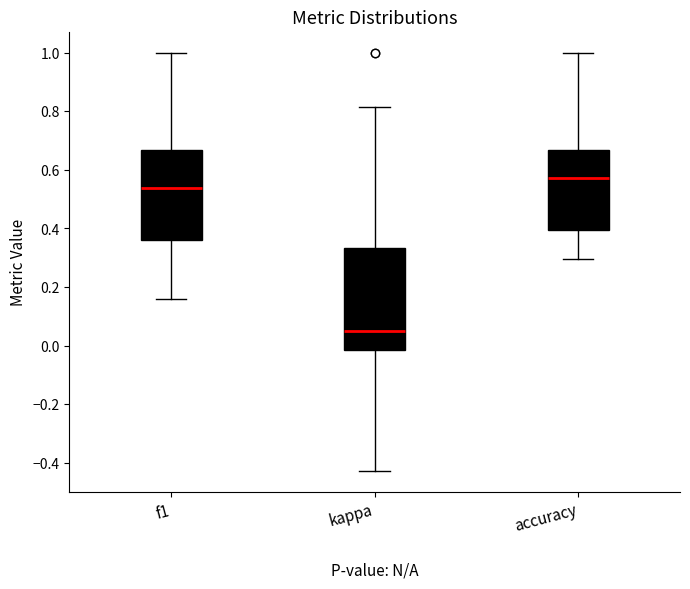

Reading left to right, read every box against the y-axis: the position of its median line, the range the box covers, and the ends of its whiskers. The values are not printed on the chart, so give them approximately, as read against the axis.

f1: median 0.54, box 0.36 to 0.66, whiskers 0.16 to 1.00
kappa: median 0.06, box -0.02 to 0.34, whiskers -0.42 to 0.82
accuracy: median 0.58, box 0.40 to 0.66, whiskers 0.30 to 1.00